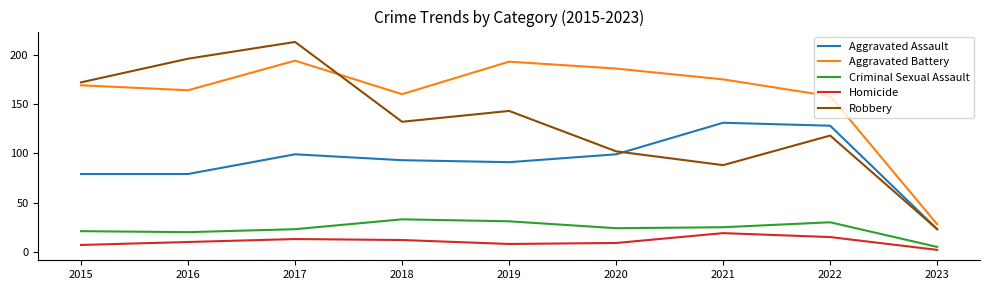

What is the average value of the Criminal Sexual Assault series?

24